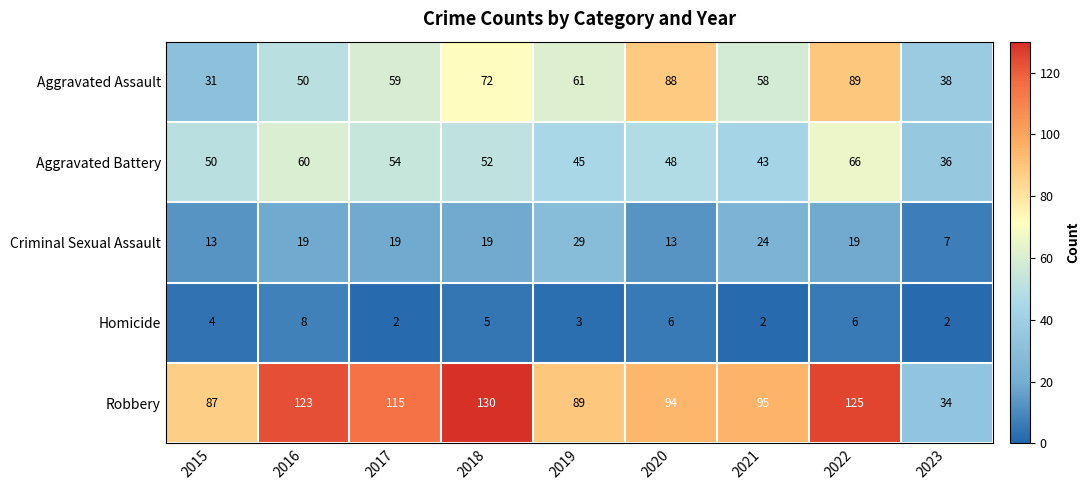

The Robbery series shows 87 at 2015. True or false?

True